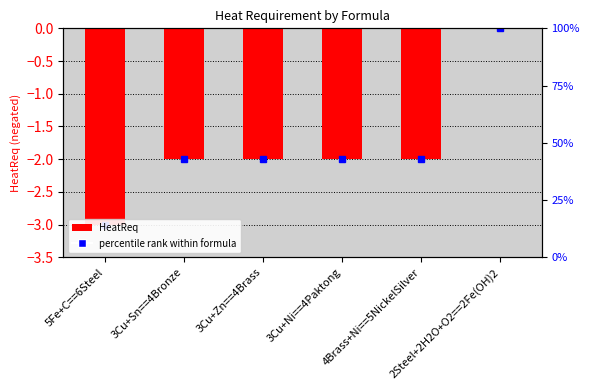

What position from the left is 3Cu+Ni==4Paktong?

4